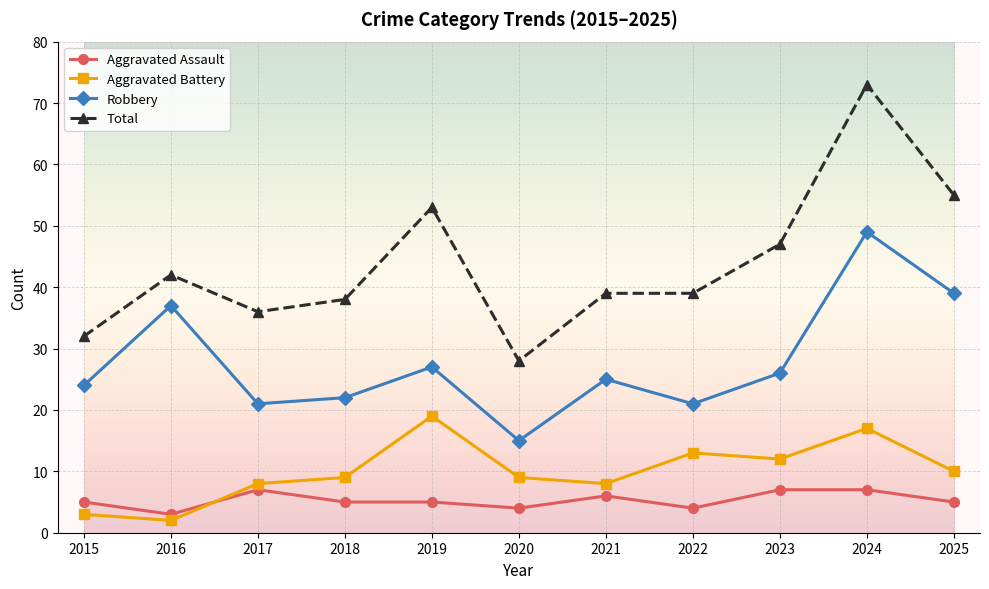

True or false: Robbery and Aggravated Assault intersect in this chart.

False